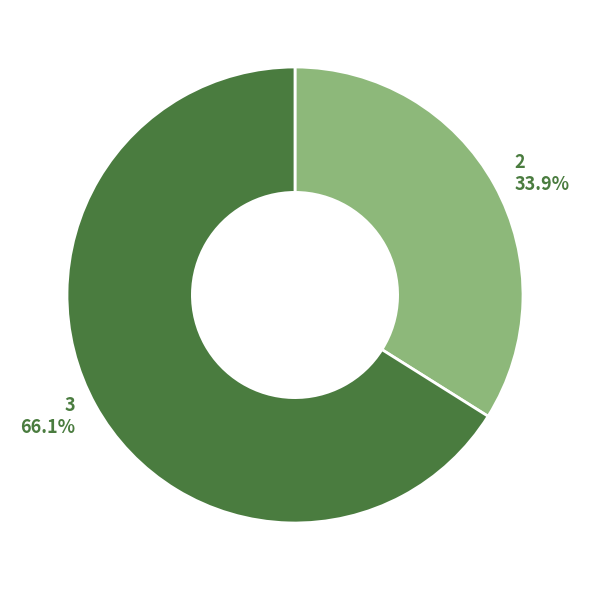

Does any single category account for the majority?

Yes